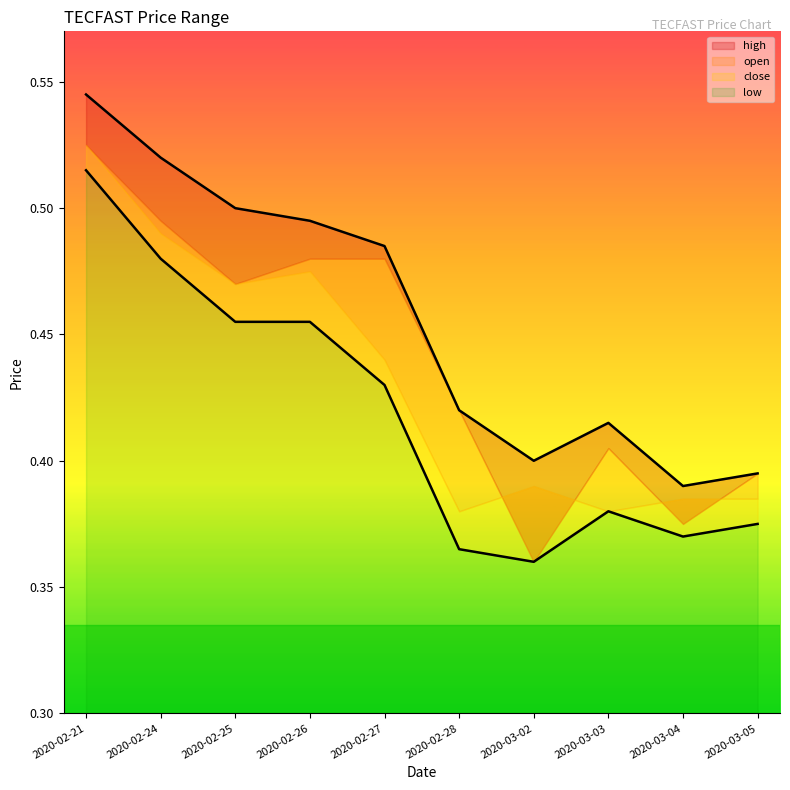

At how many categories does at least one series exceed 0?

10